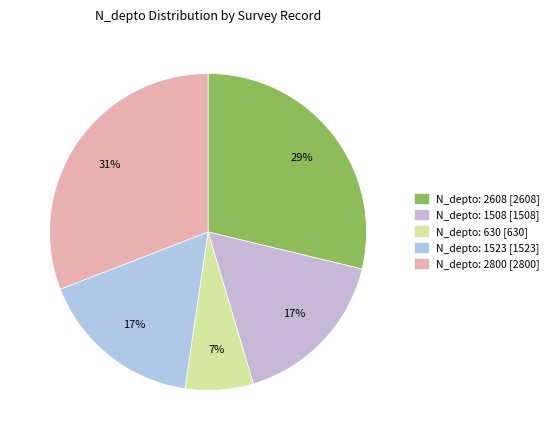

How many segments does this pie chart have?

5